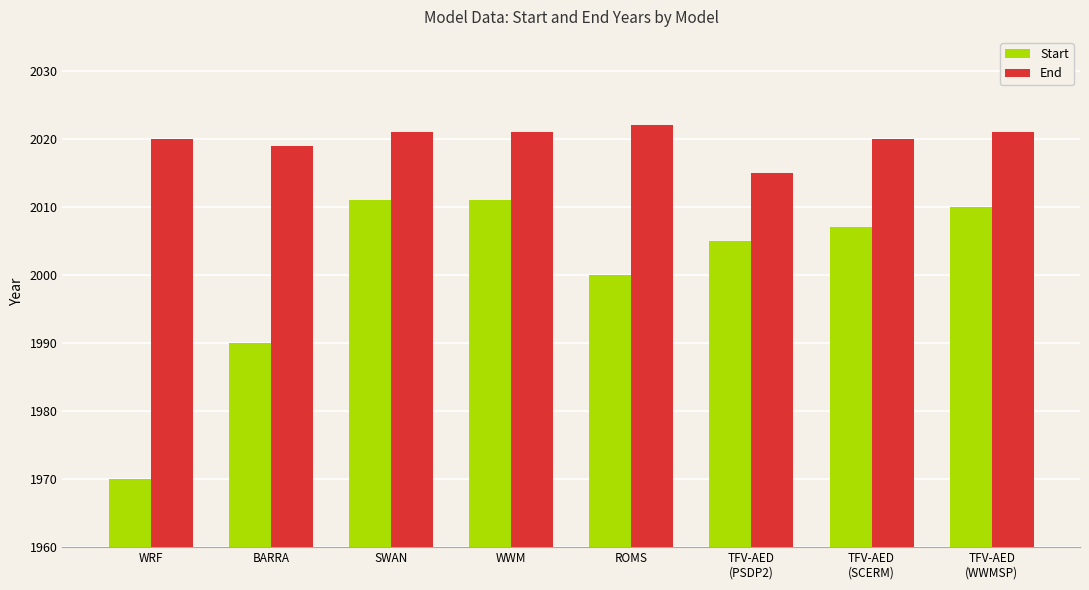

True or false: End has a value of 2020 at TFV-AED
(SCERM).

True